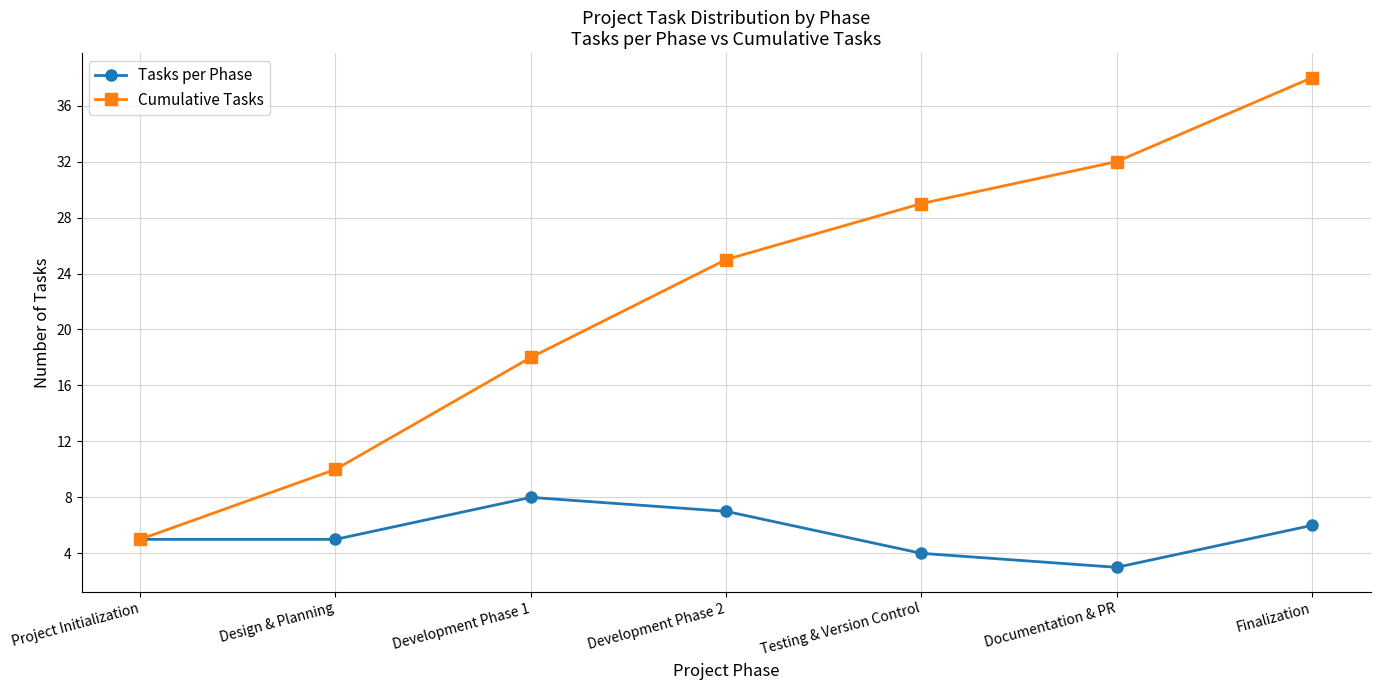

True or false: Cumulative Tasks has more than 1 interior local peaks.

False